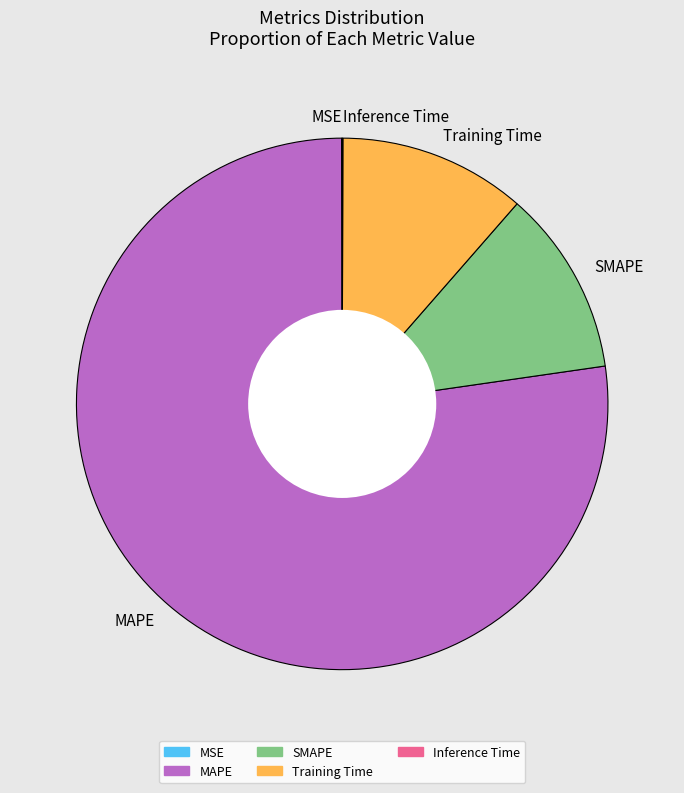

Do SMAPE and Training Time together represent more than half of the pie?

No